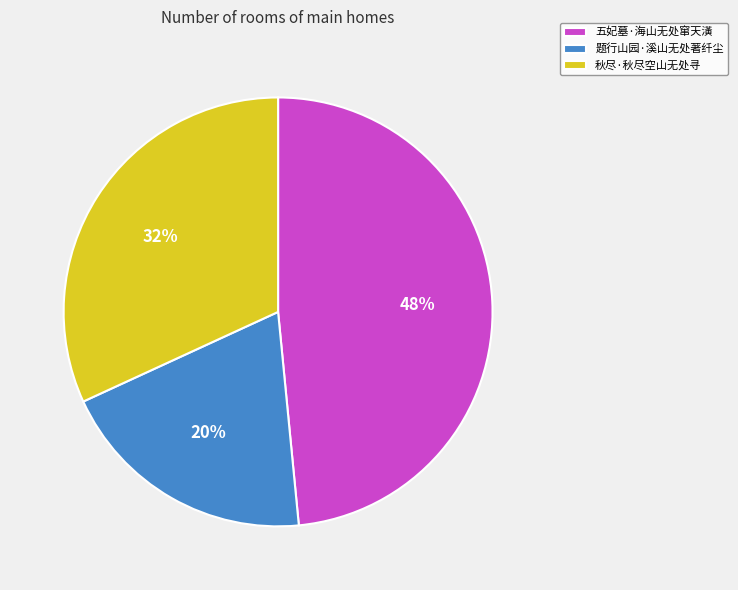

Which category has the biggest portion of the pie?

五妃墓·海山无处窜天潢